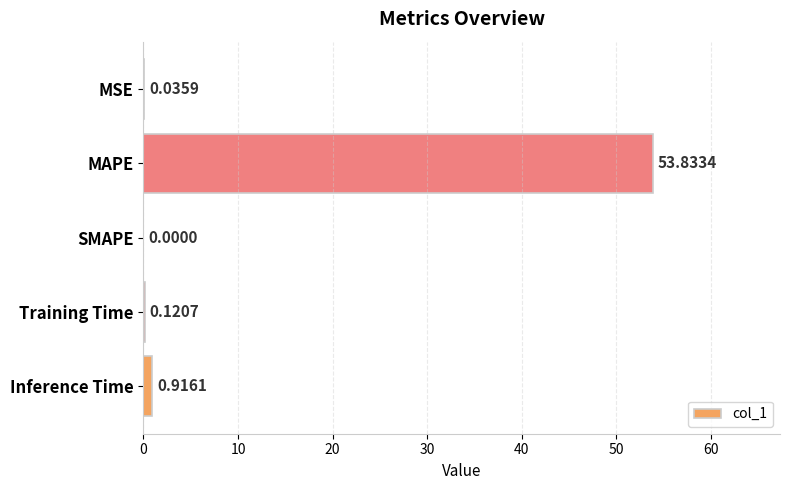

How many positive values are there?

4